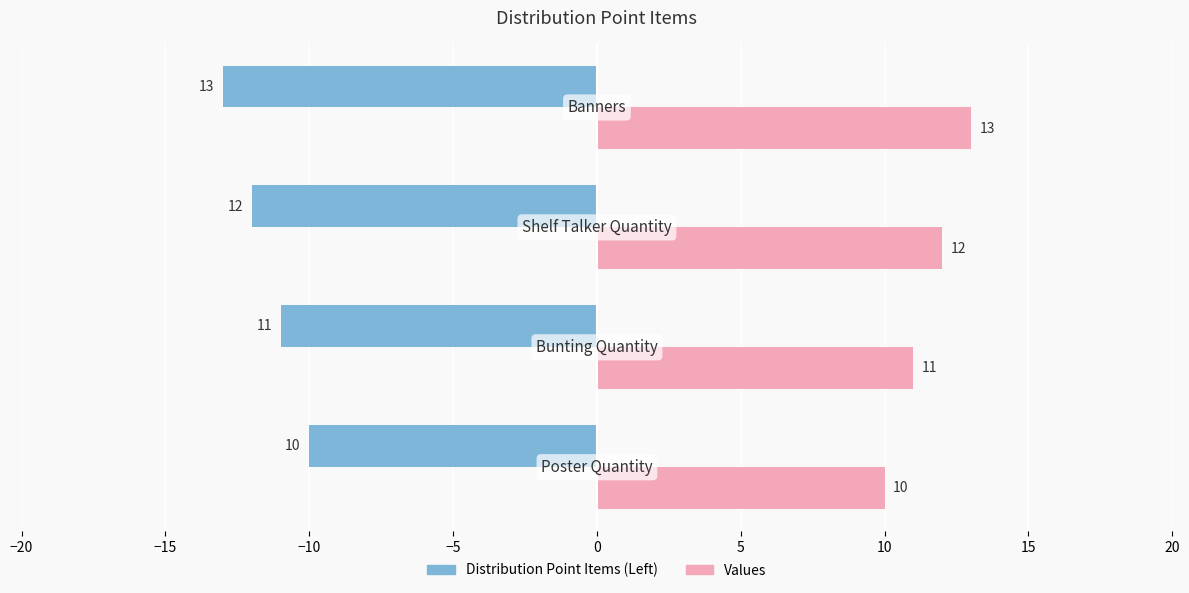

What is the minimum value shown in the chart?

-13